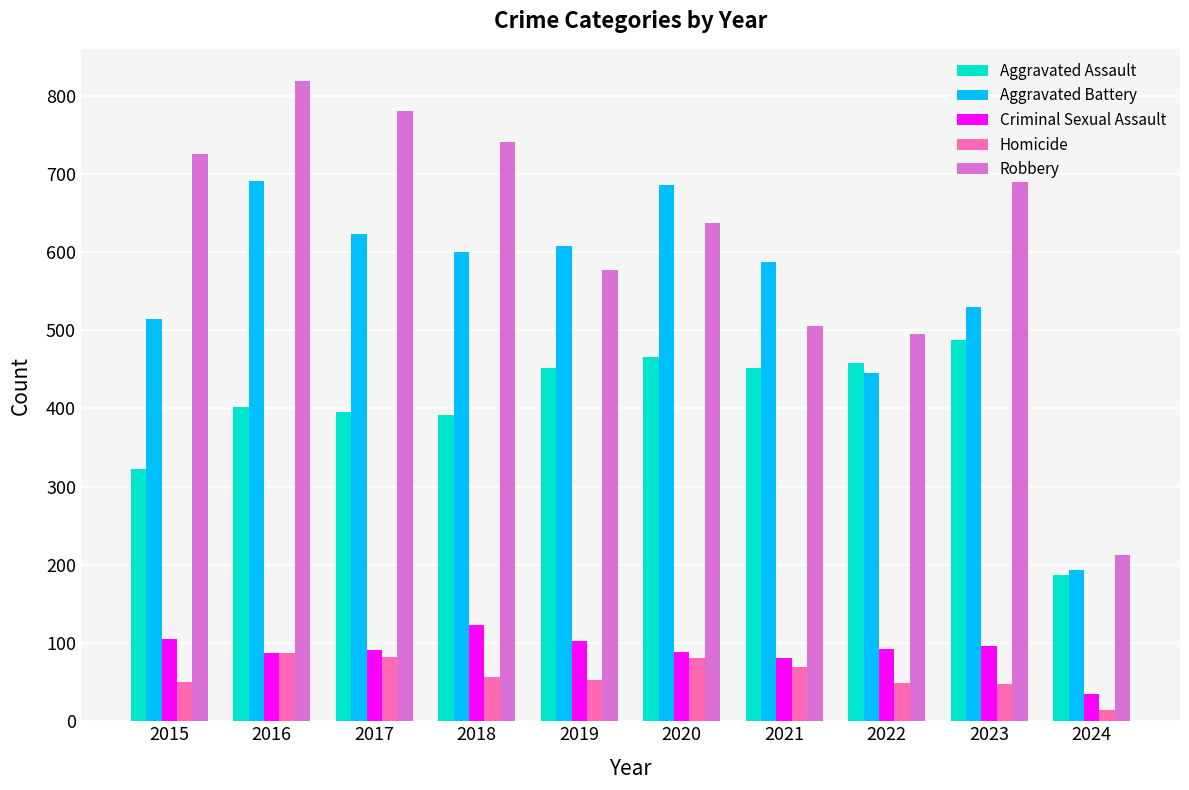

True or false: Robbery has a value of 495 at 2022.

True